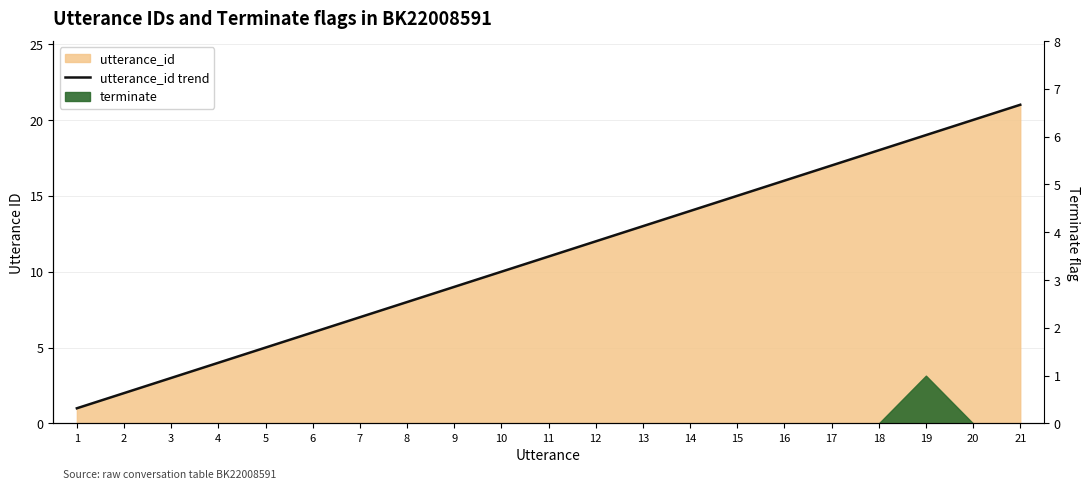

Does the chart have visible grid lines?

Yes